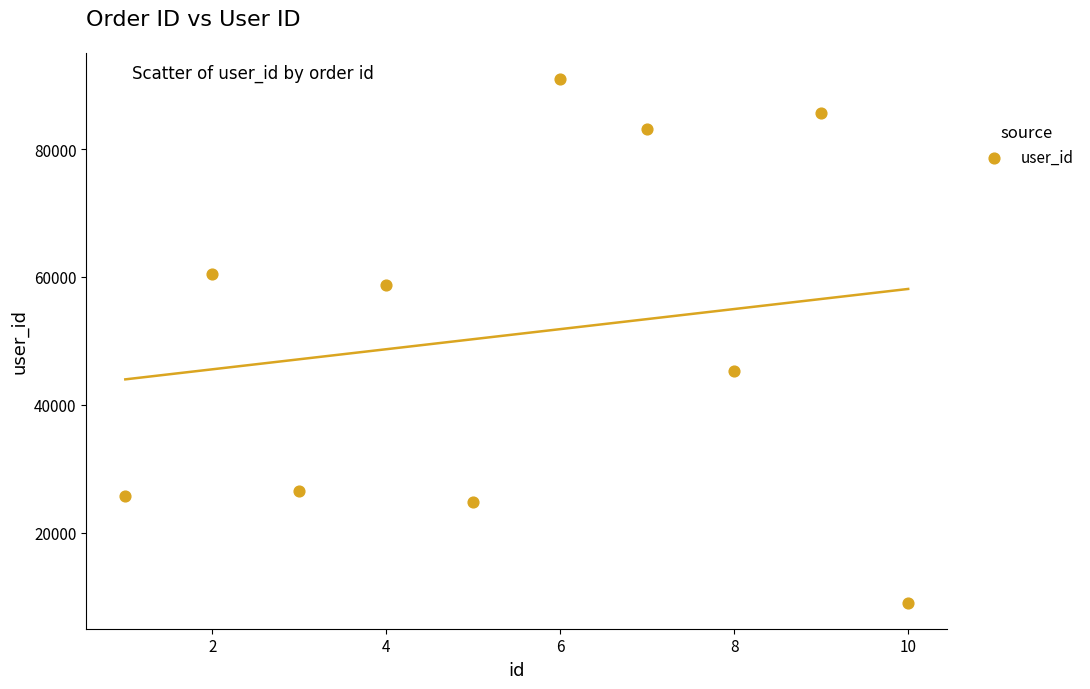

What Y value in the scatter plot is closest to 50033?

45379